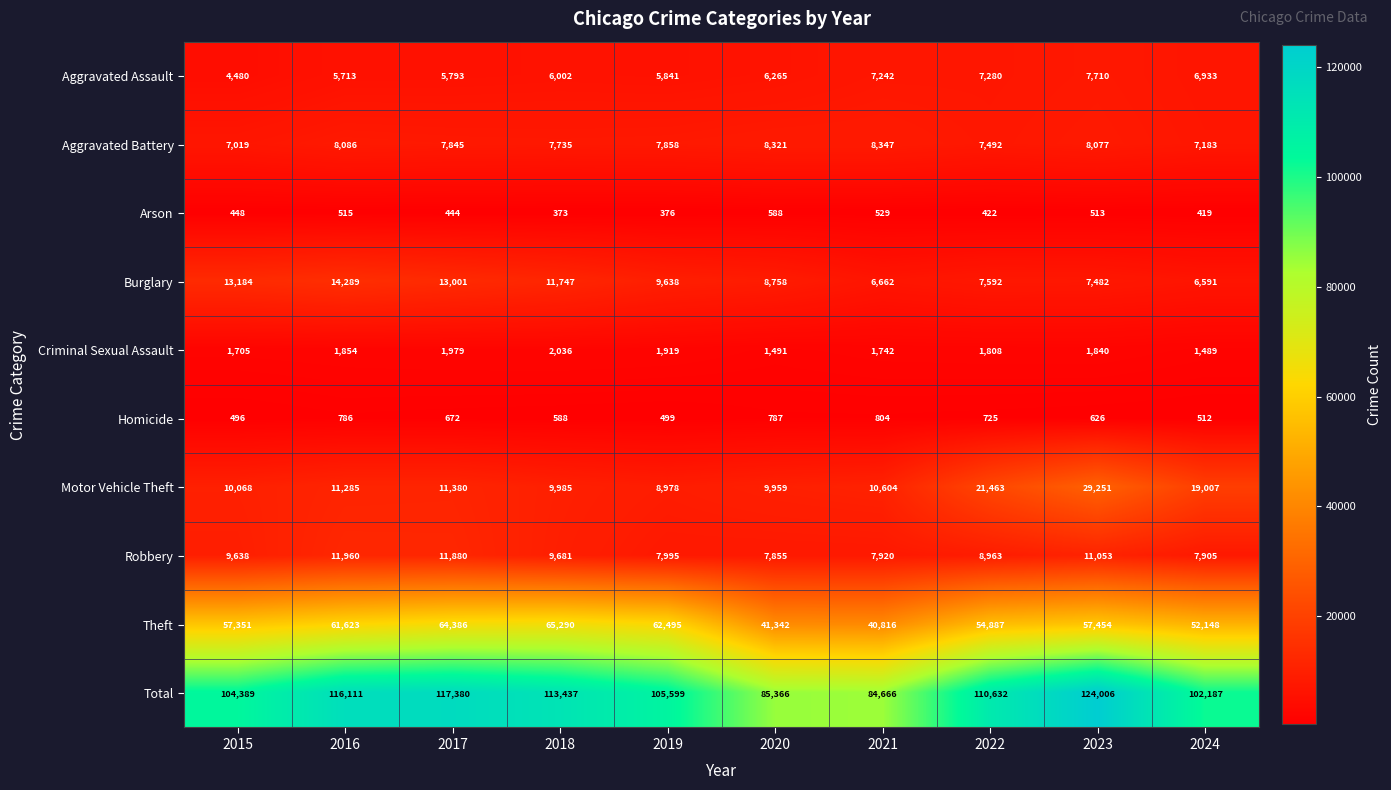

At which label does Homicide first exceed 672?

2016